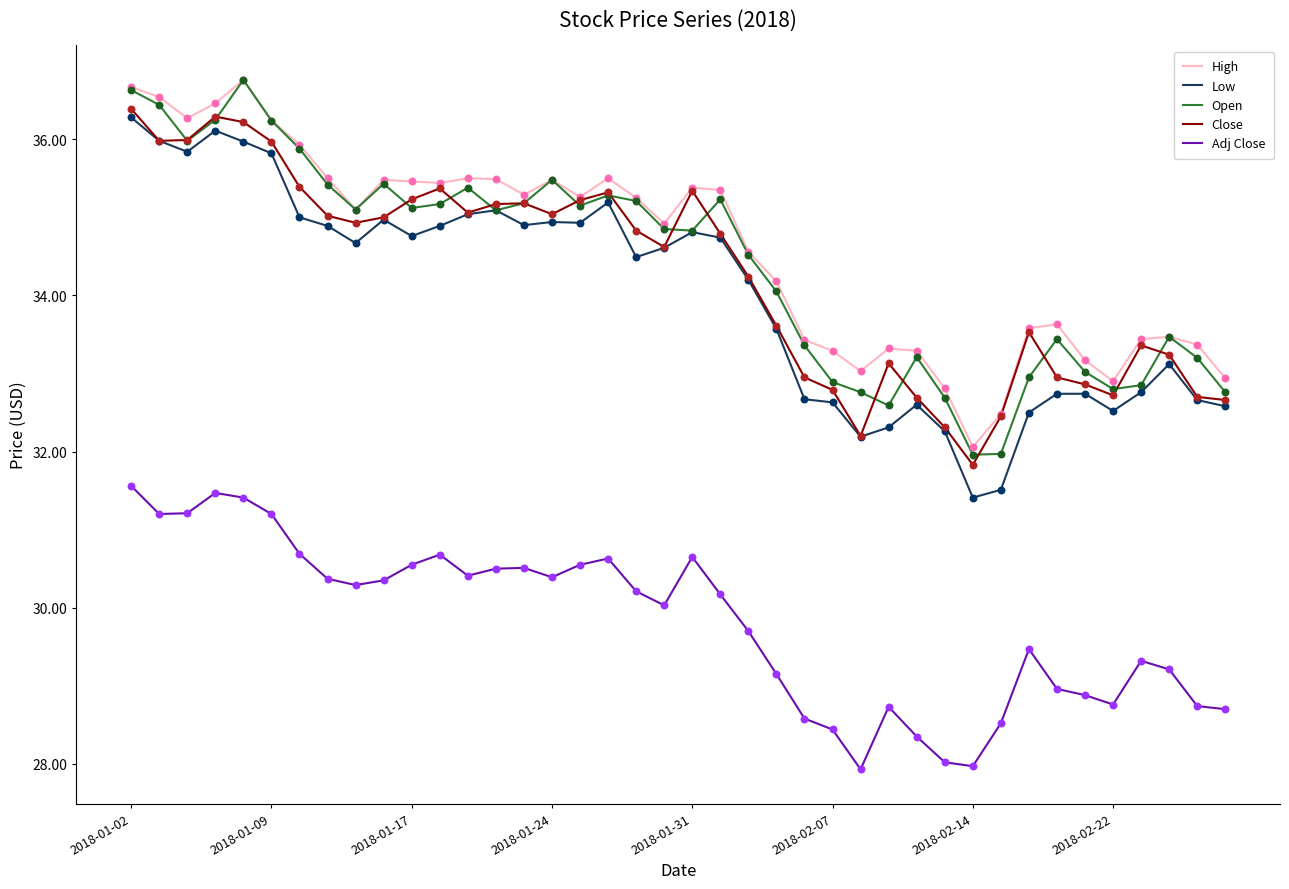

What is the maximum value for Low?

36.3